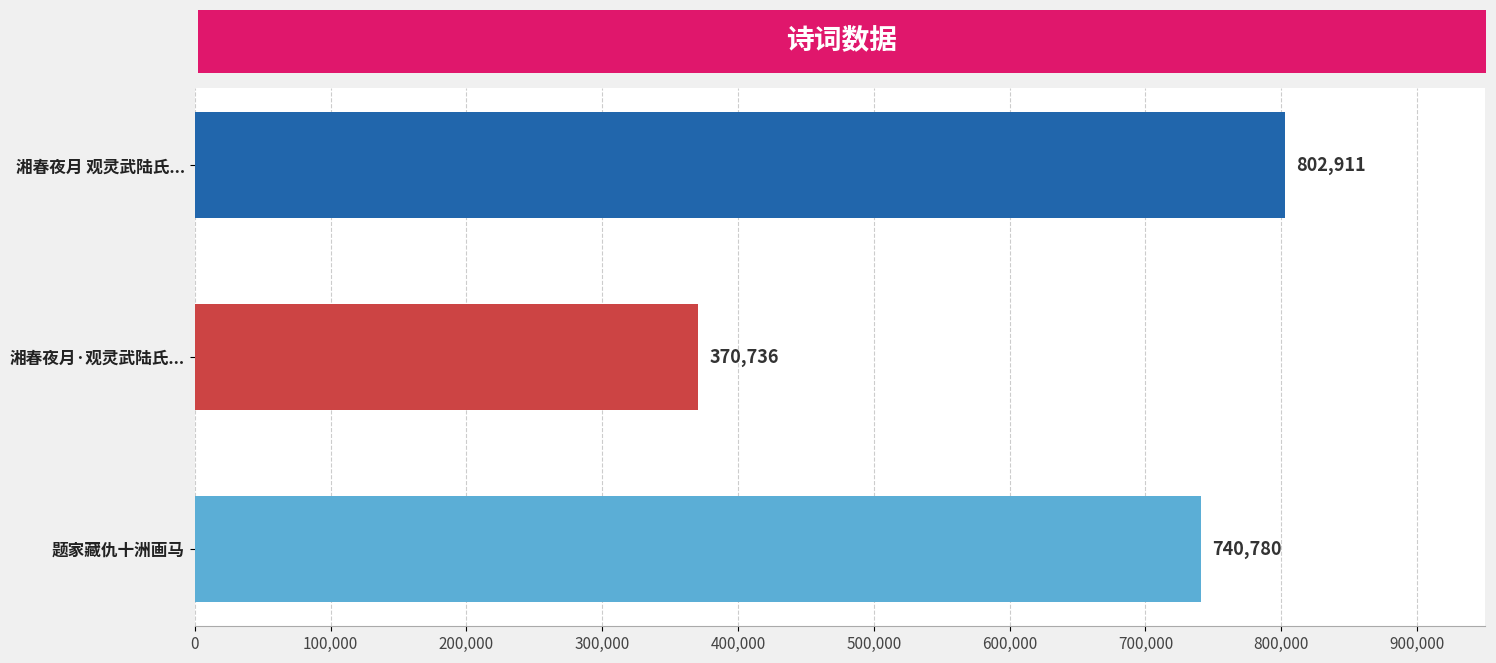

What is the smallest value displayed?

370736